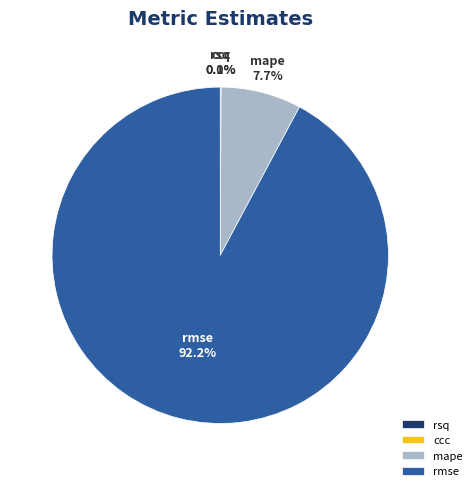

To the nearest percent, what is the average slice percentage?

25%